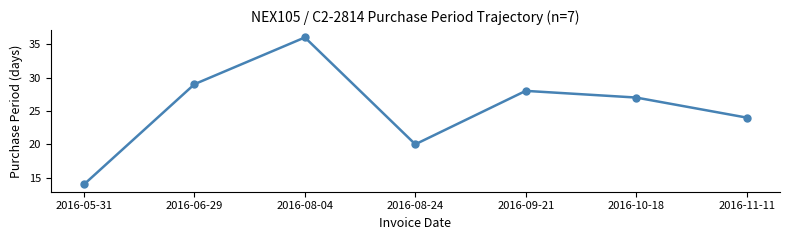

Rank the categories by value from lowest to highest.

2016-05-31, 2016-08-24, 2016-11-11, 2016-10-18, 2016-09-21, 2016-06-29, 2016-08-04